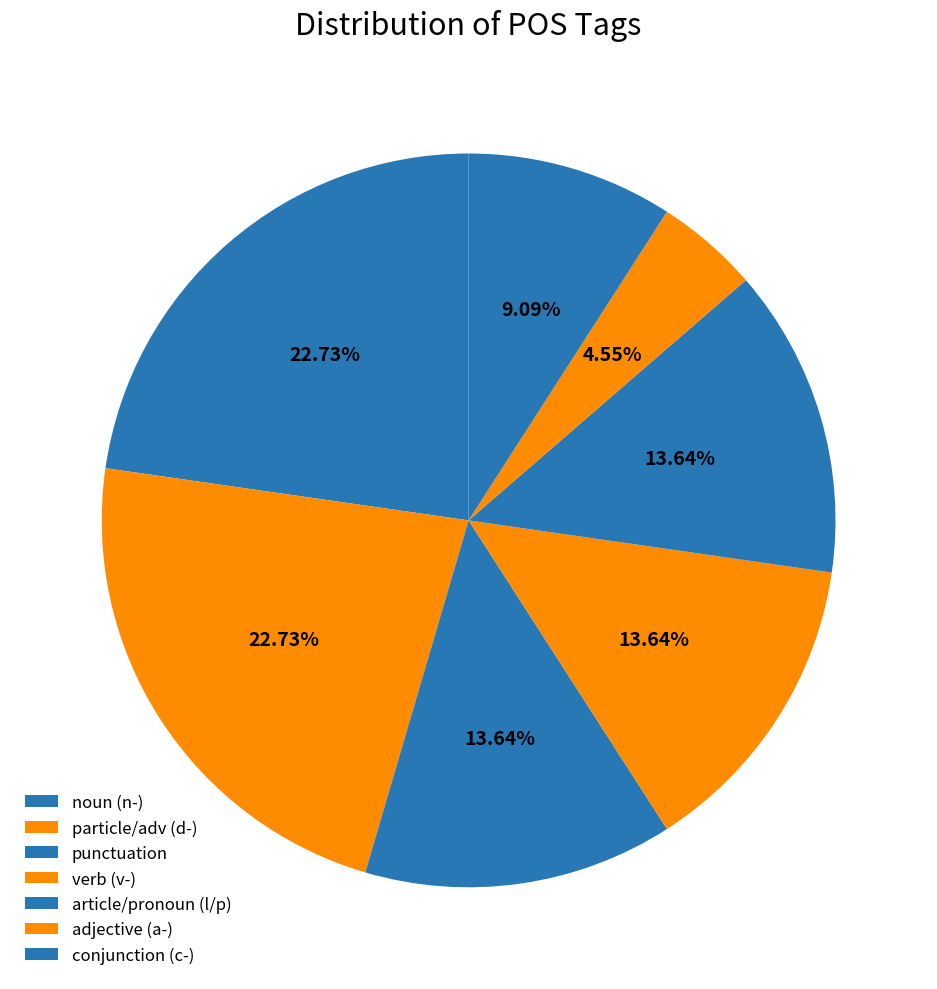

Count the number of slices in the pie.

7